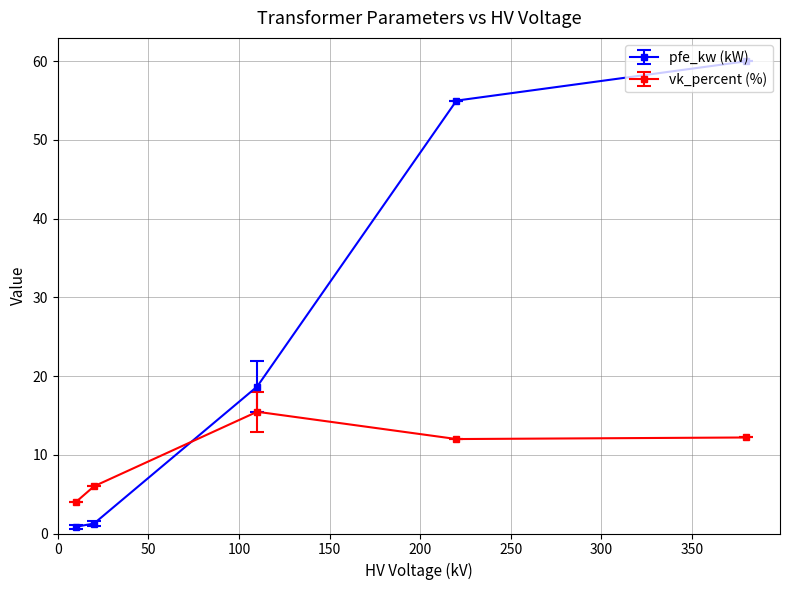

Which series has the largest total across all categories?

pfe_kw (kW)